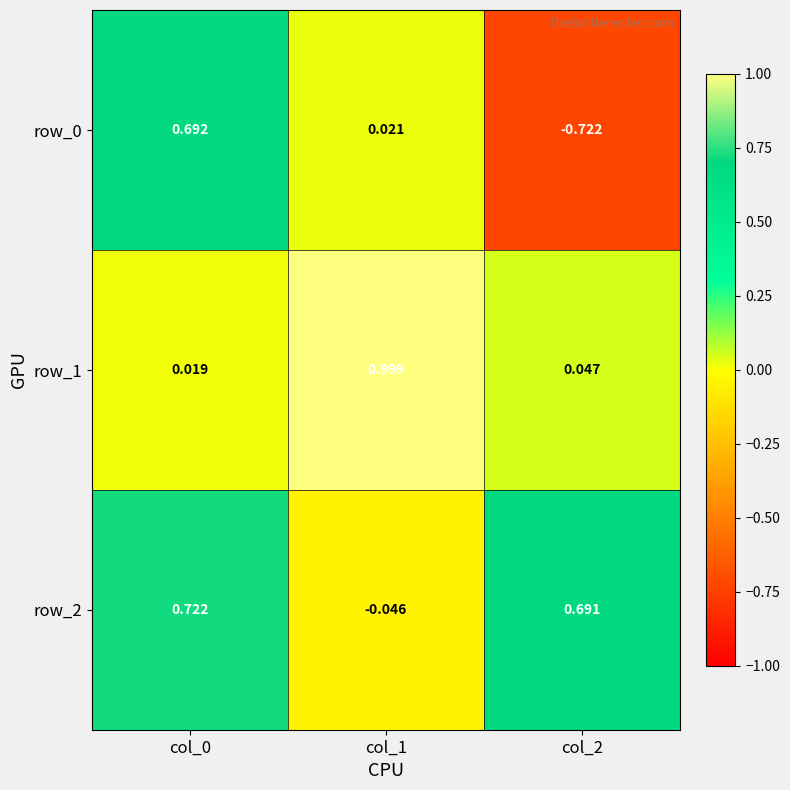

Is it true that row_2 equals 1.1 at col_2?

False